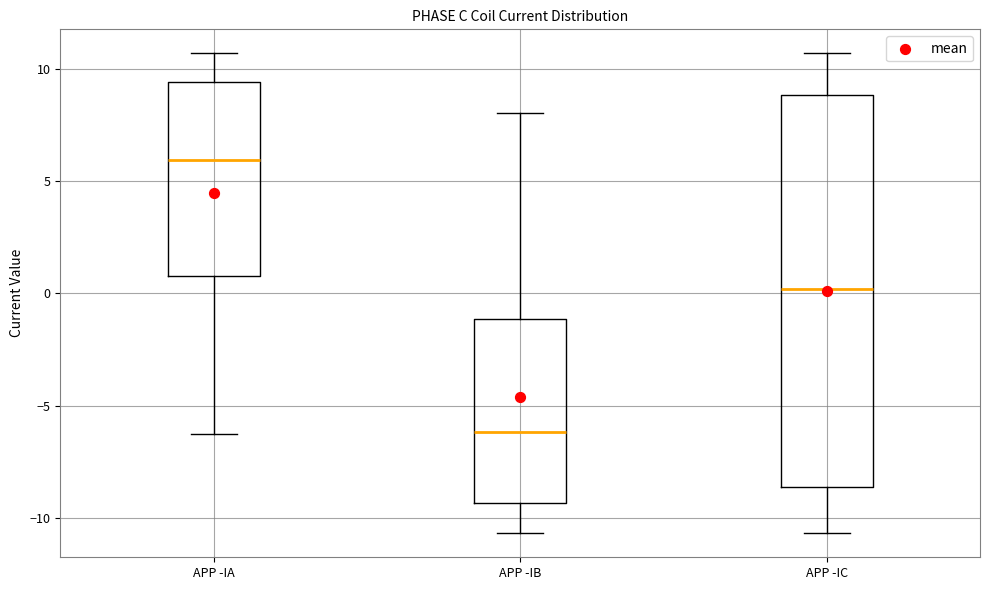

Comparing the boxes themselves (not the whiskers), which one is the tallest?

APP -IC